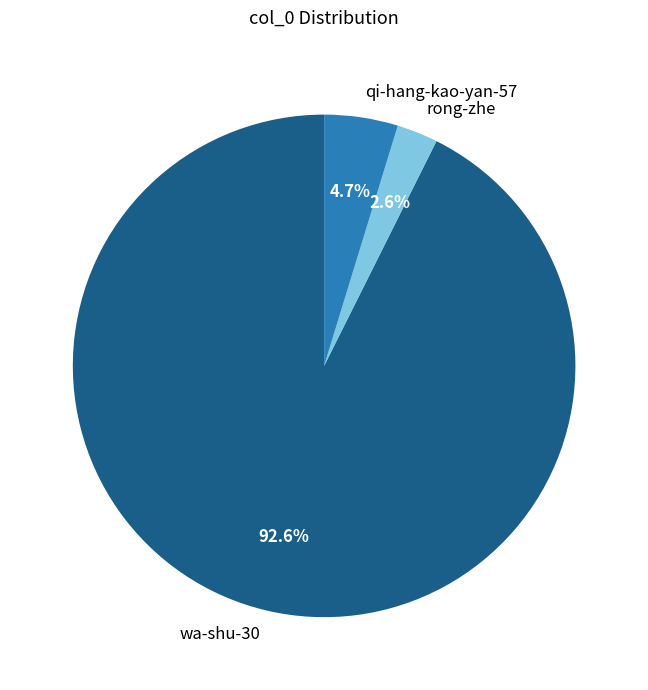

Which category has the biggest portion of the pie?

wa-shu-30